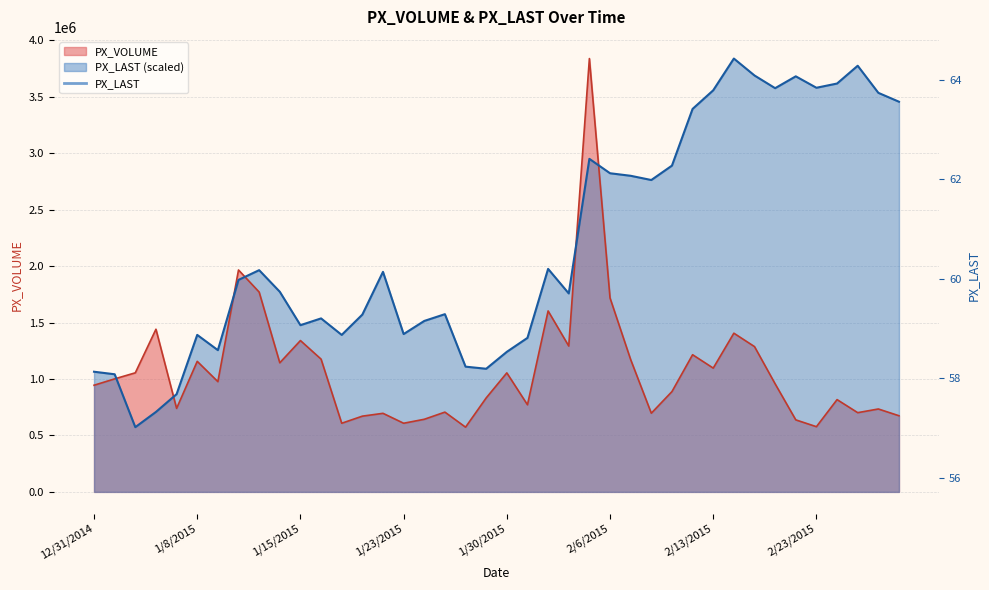

What is the label of the 8th point from the left?

1/12/2015